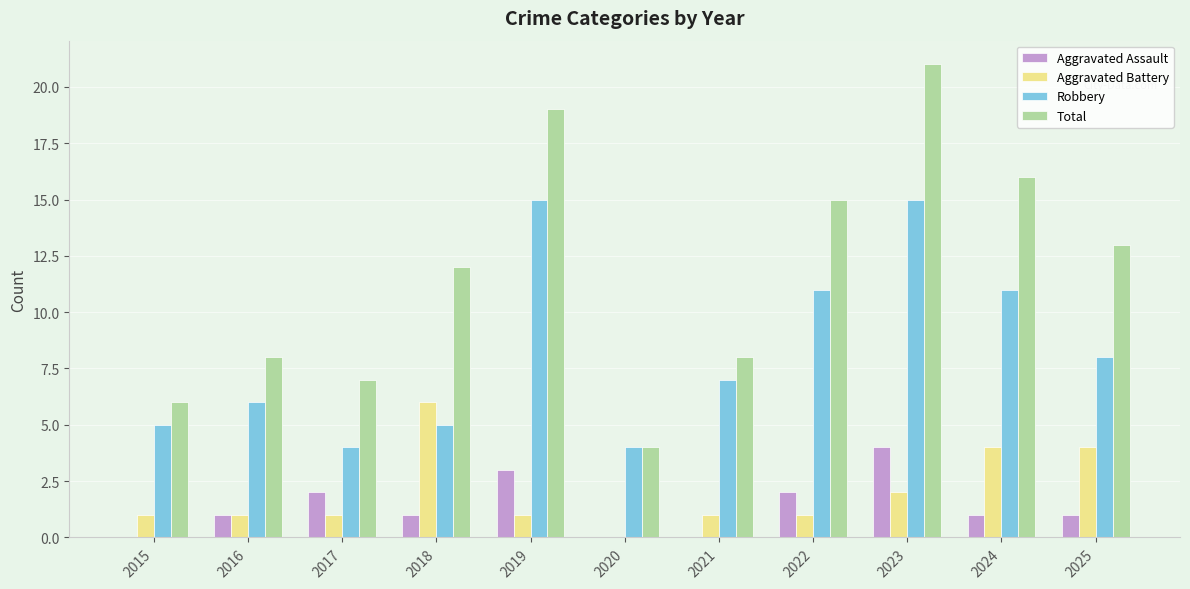

Reading left to right, what are all the values shown in this chart?

Aggravated Assault: 2015=0	2016=1	2017=2	2018=1	2019=3	2020=0	2021=0	2022=2	2023=4	2024=1	2025=1
Aggravated Battery: 2015=1	2016=1	2017=1	2018=6	2019=1	2020=0	2021=1	2022=1	2023=2	2024=4	2025=4
Robbery: 2015=5	2016=6	2017=4	2018=5	2019=15	2020=4	2021=7	2022=11	2023=15	2024=11	2025=8
Total: 2015=6	2016=8	2017=7	2018=12	2019=19	2020=4	2021=8	2022=15	2023=21	2024=16	2025=13